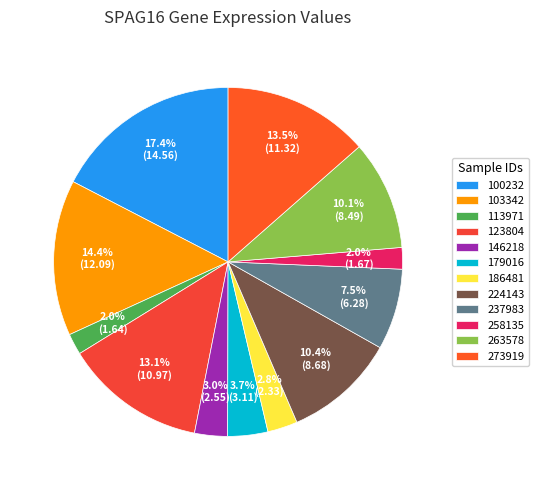

Does 186481 represent more than half of the total?

No